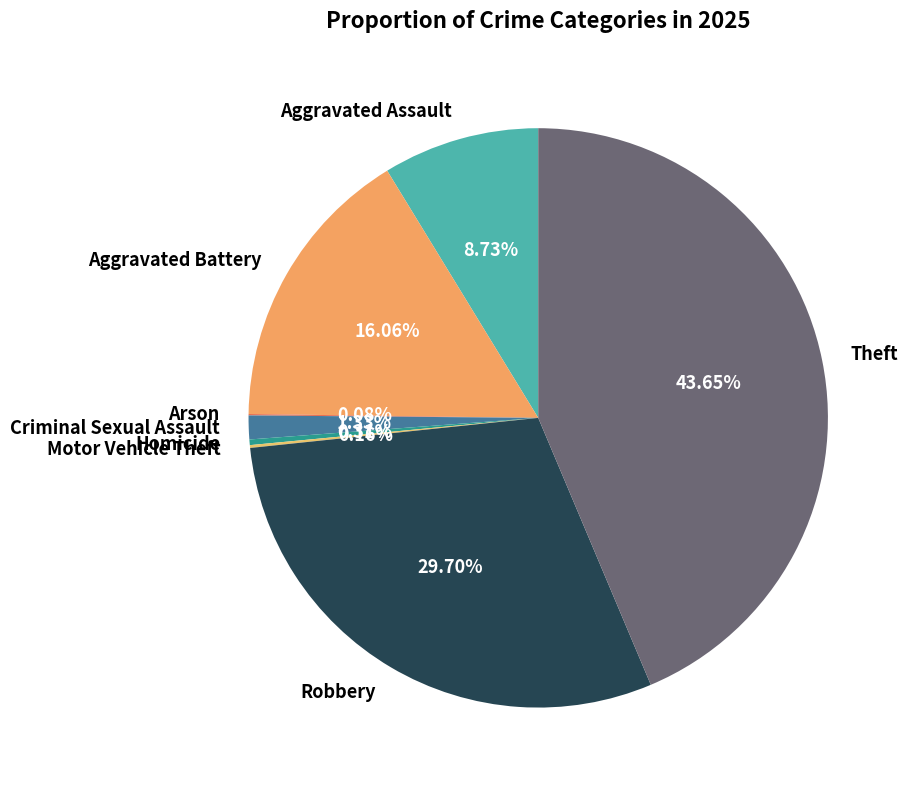

To the nearest percent, what portion does Theft represent?

44%